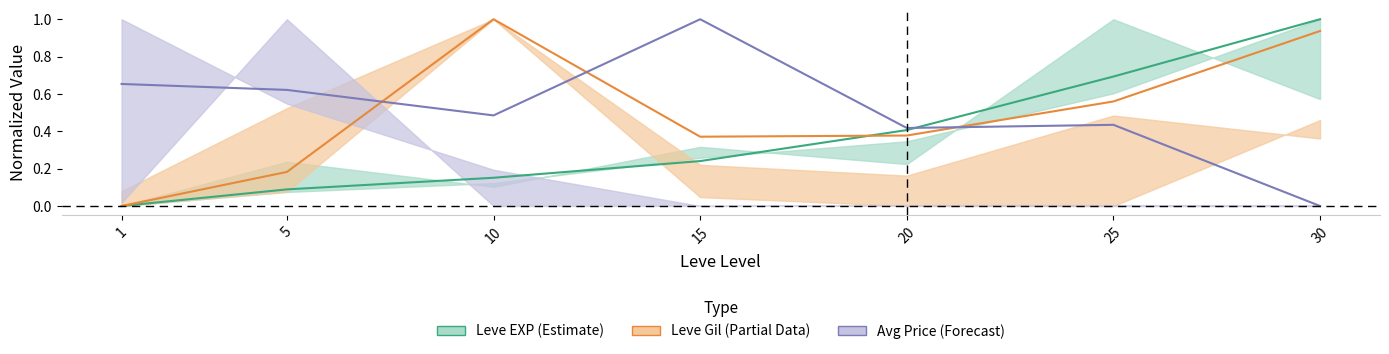

Which has a higher value, 1 or 20?

20